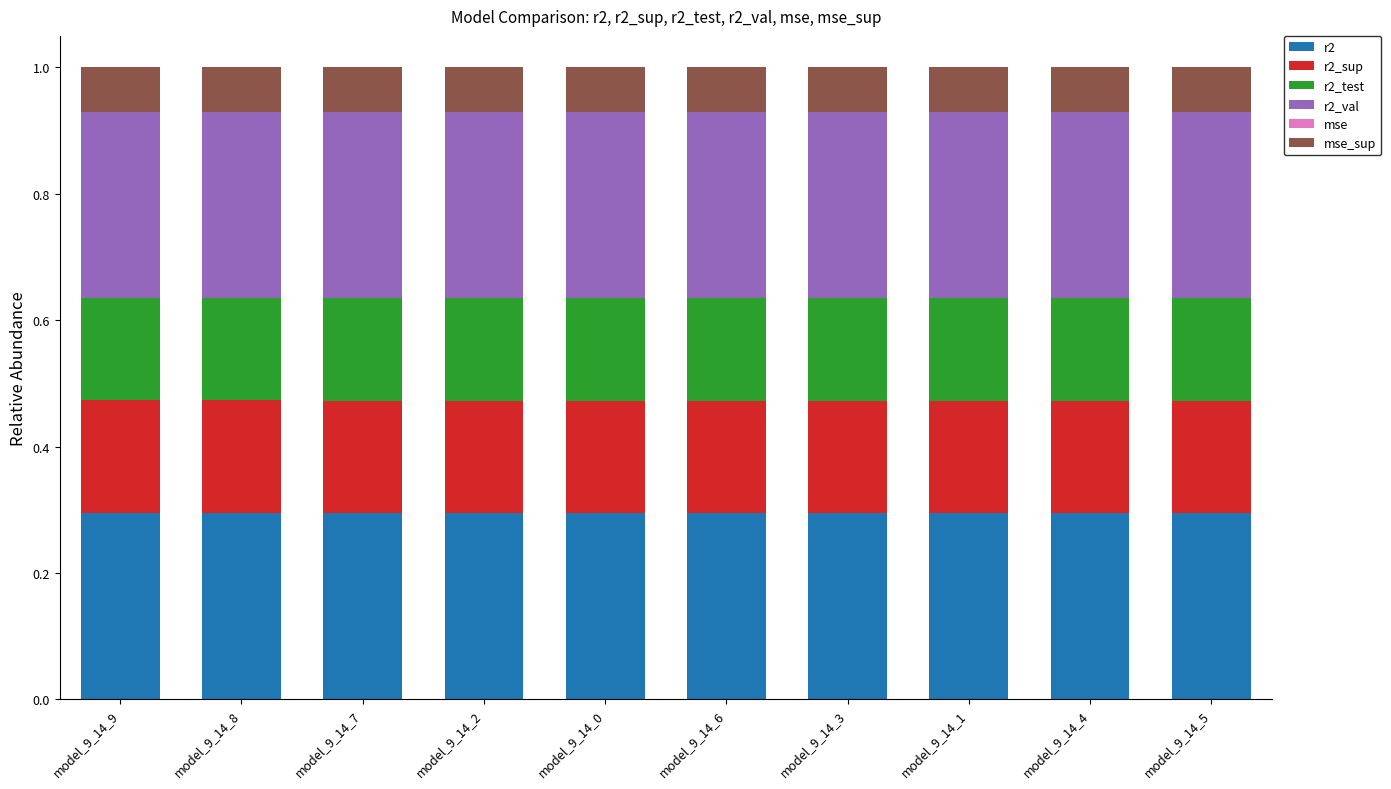

Are the bars horizontal?

No